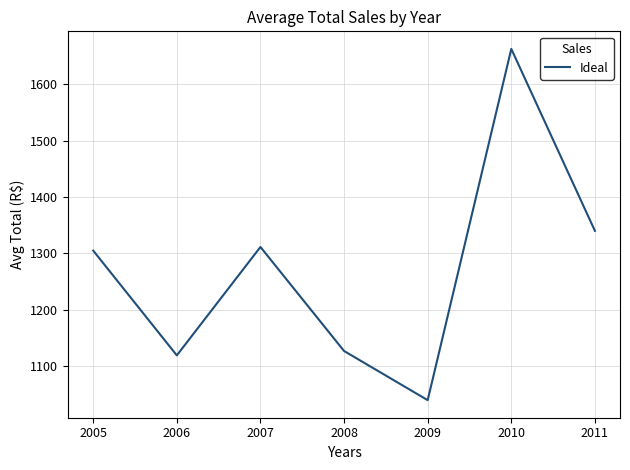

At which category does the chart reach its minimum across all series?

2009